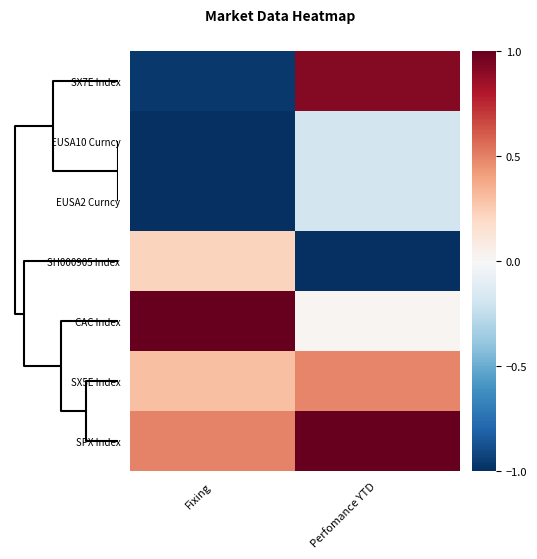

What is the minimum value shown in the chart?

-1.0